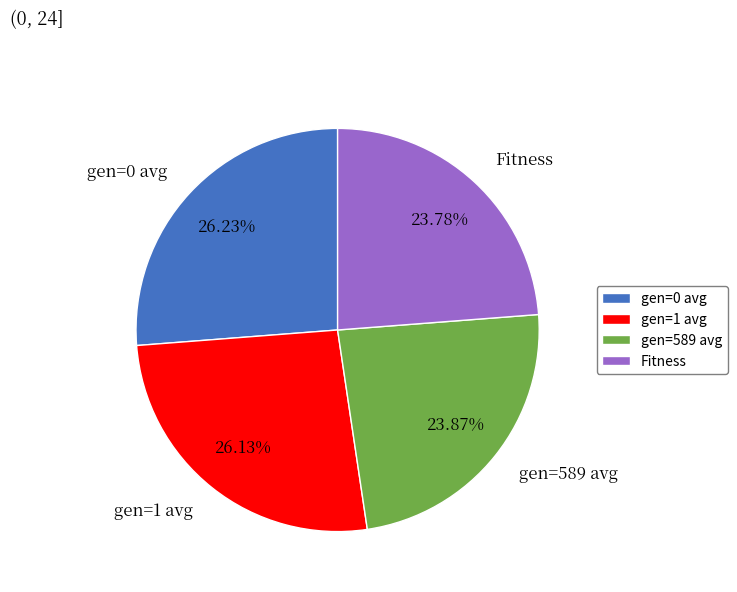

What is the ratio of the value at Fitness to the value at gen=589 avg?

1.0